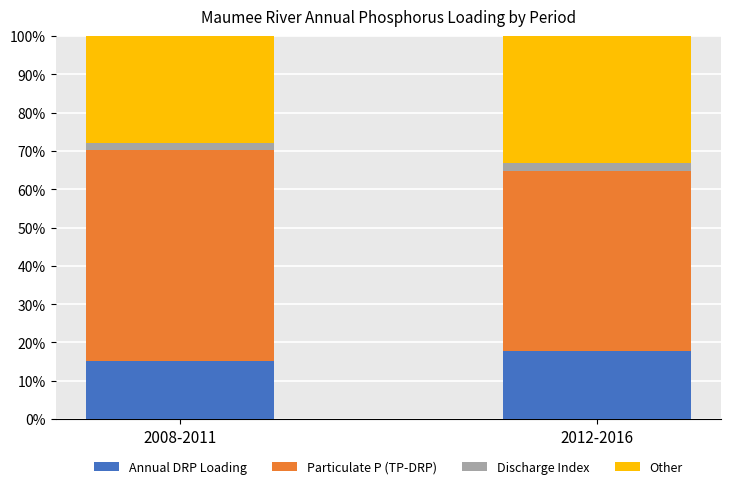

At which label does Annual DRP Loading reach its peak?

2012-2016